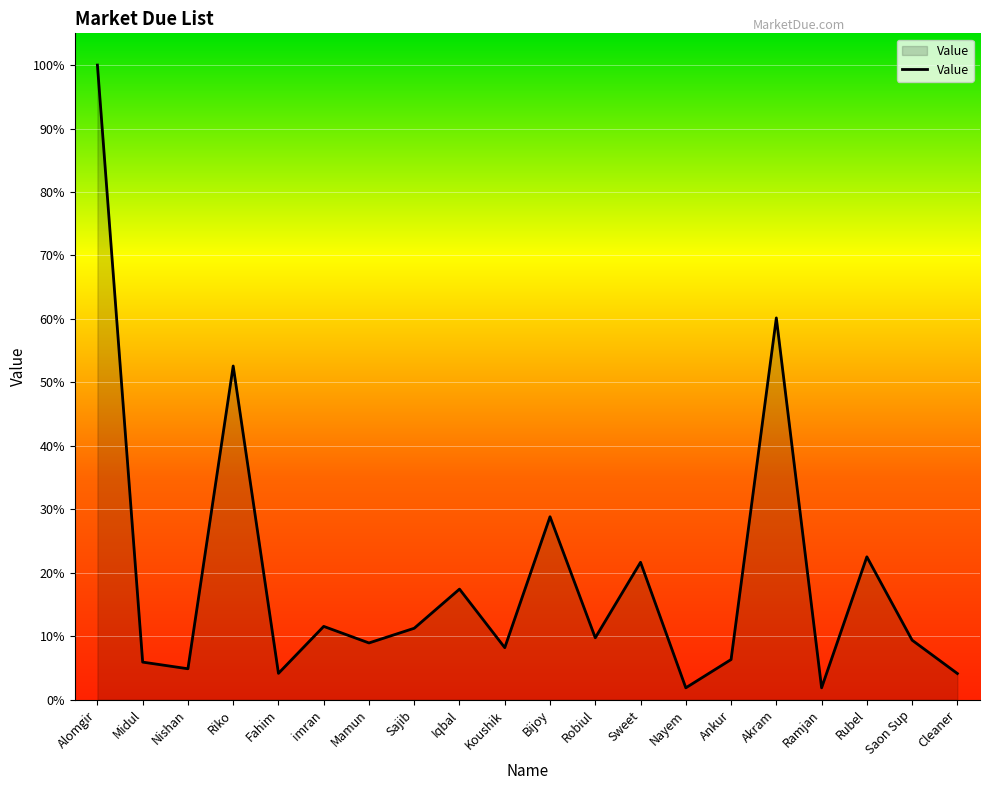

Reading left to right, what are all the values shown in this chart?

Alomgir=26638	Midul=1579	Nishan=1300	Riko=14007	Fahim=1107	imran=3078	Mamun=2383	Sajib=3000	Iqbal=4643	Koushik=2185	Bijoy=7681	Robiul=2600	Sweet=5769	Nayem=500	Ankur=1687	Akram=16025	Ramjan=500	Rubel=5998	Saon Sup=2500	Cleaner=1100